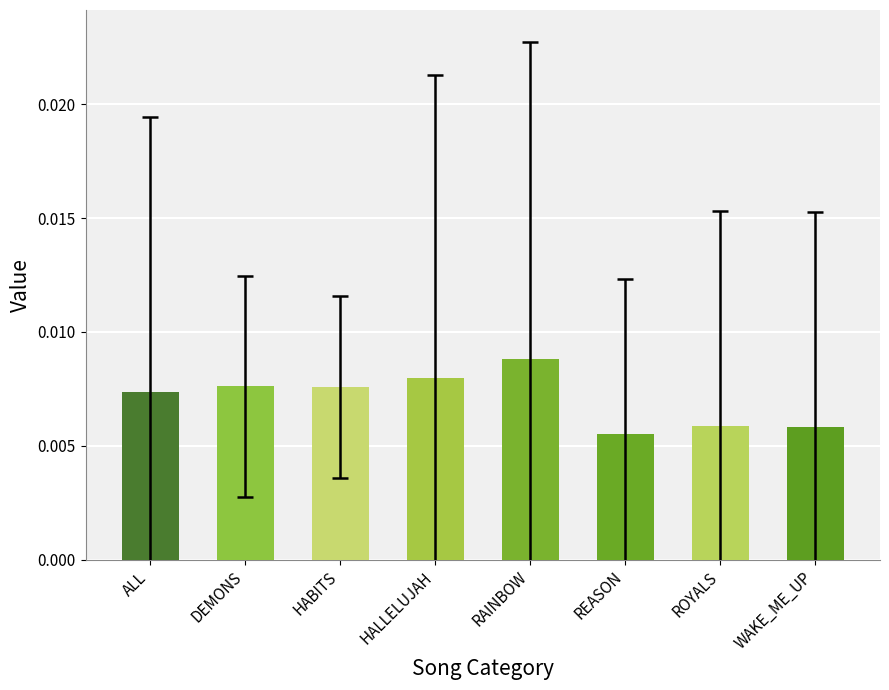

Count the values in the range 0 to 1.

8